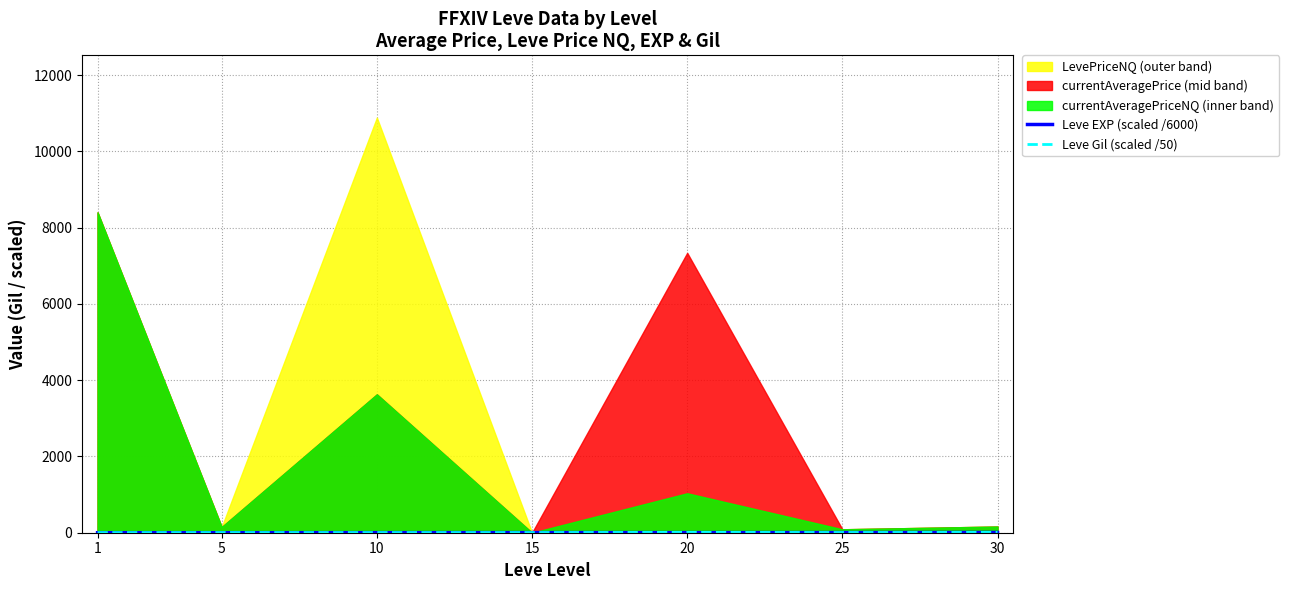

What is the sum of all Leve Gil (scaled /50) values?

35.5